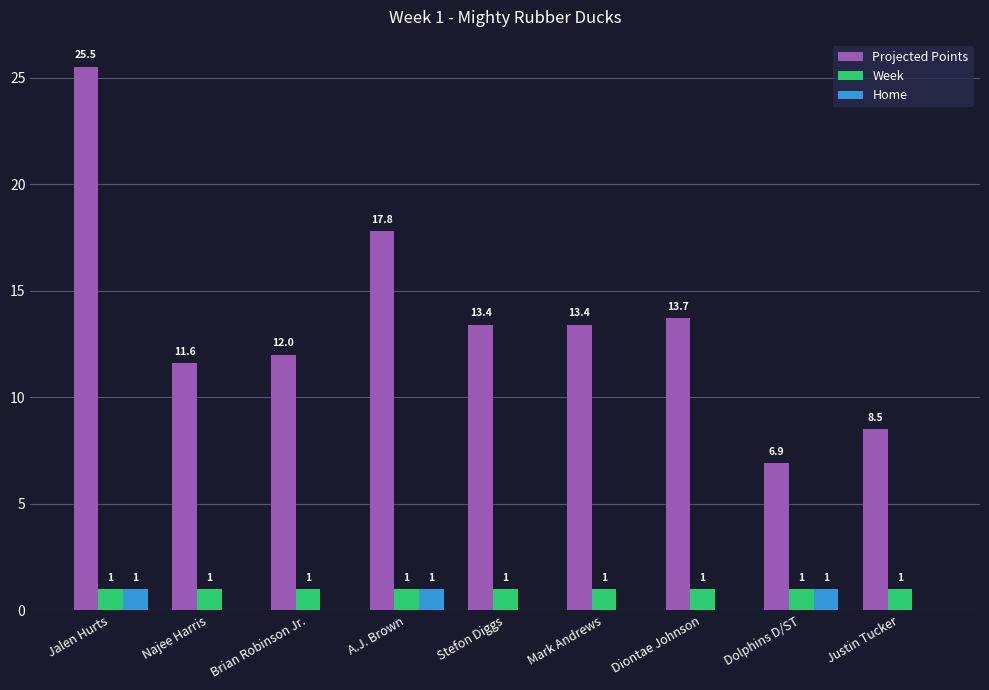

What is the maximum value for Projected Points?

25.5